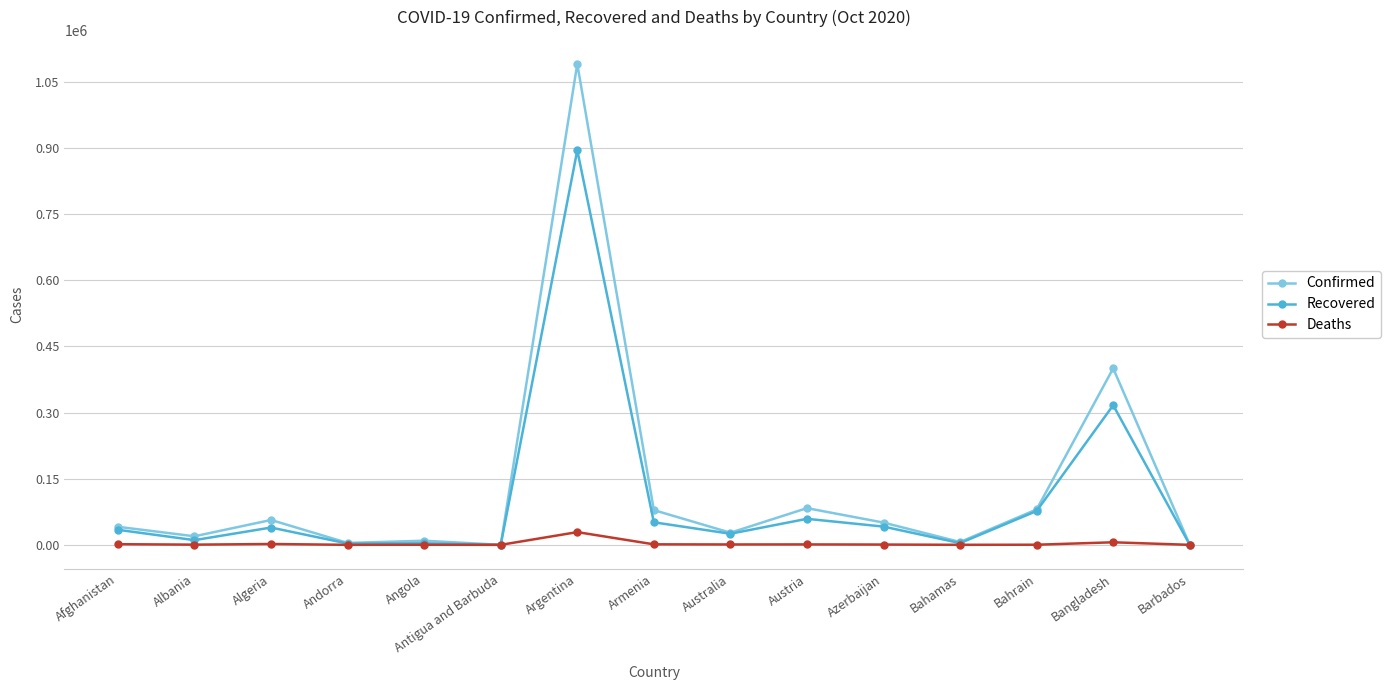

Rank the series by their maximum value, from lowest to highest.

Deaths, Recovered, Confirmed